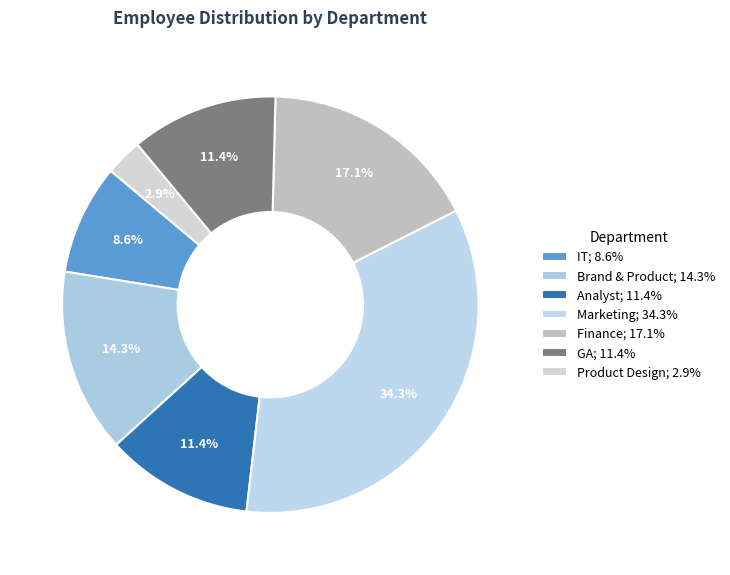

Which slice is the largest?

Marketing